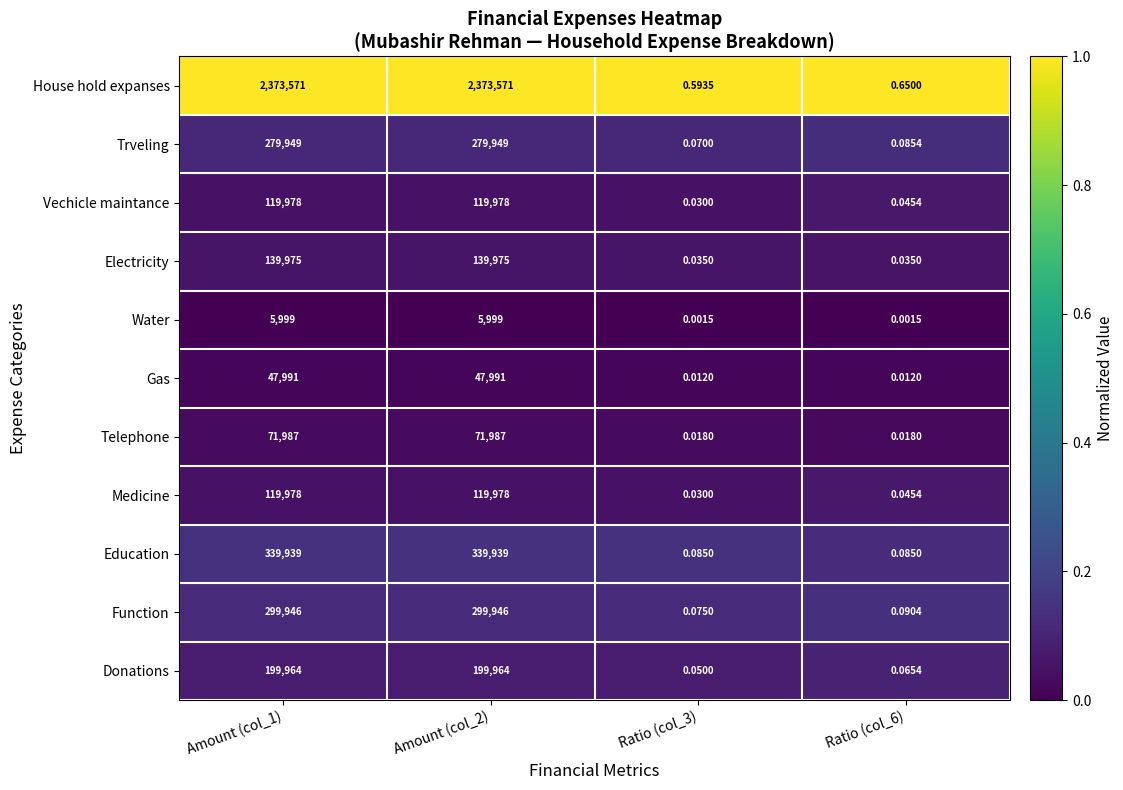

Which series has the largest total across all categories?

House hold expanses